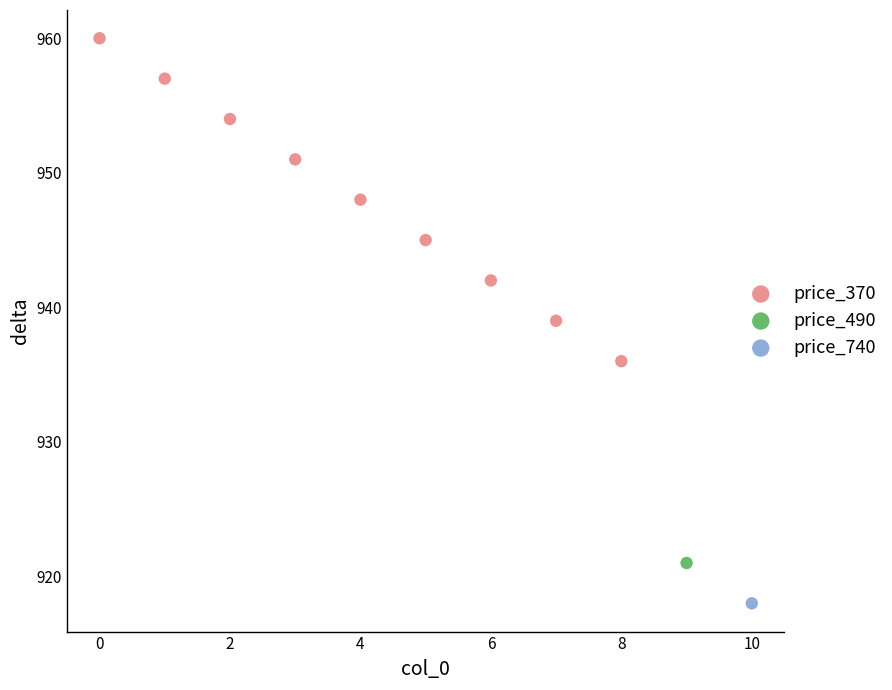

What are all the series names shown in the legend?

price_370, price_490, price_740